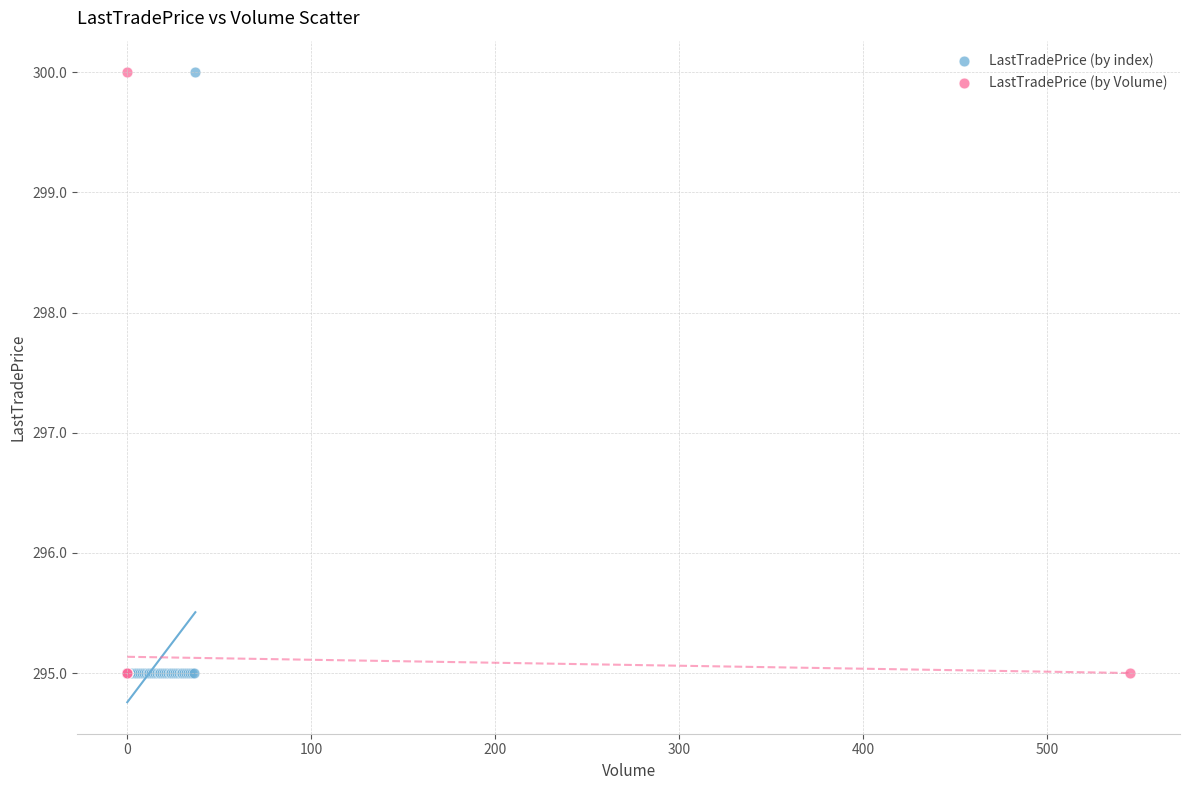

What are all the series names shown in the legend?

LastTradePrice (by index), LastTradePrice (by Volume)